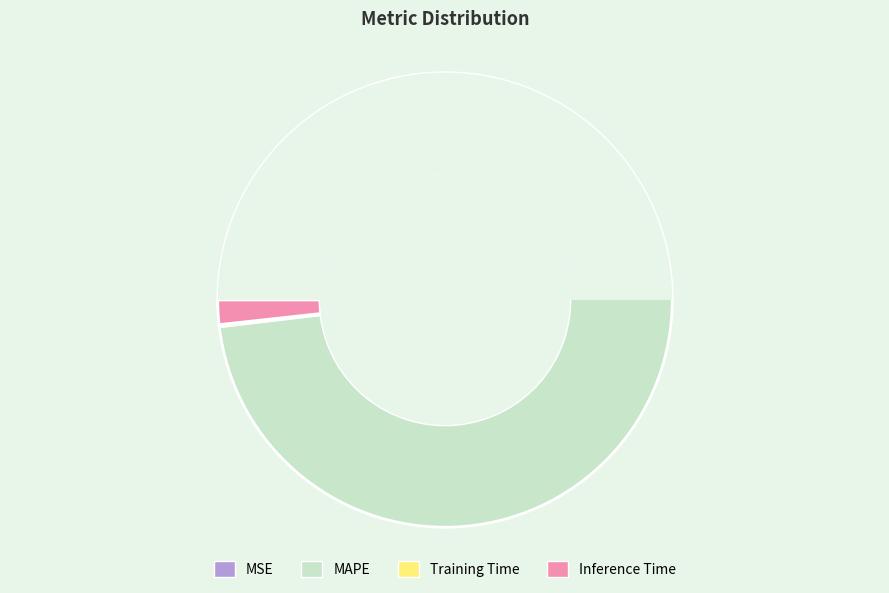

What is the total percentage of MSE and Training Time?

0.1%